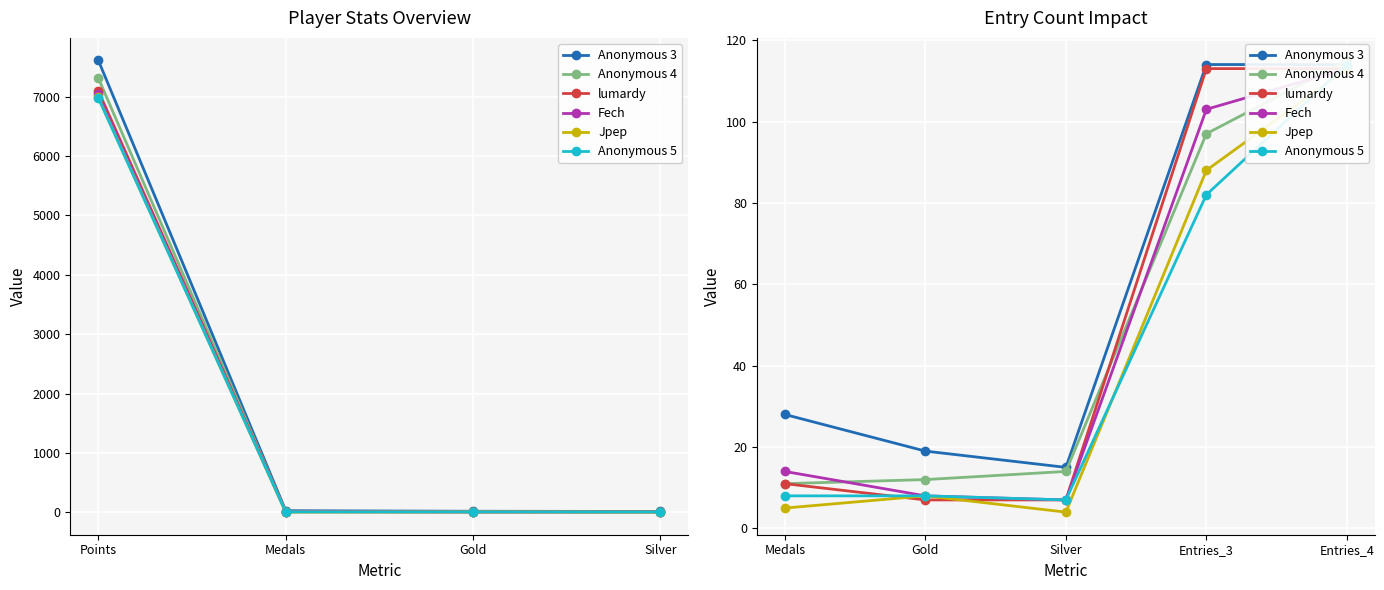

What is the sum of the Anonymous 4 values at Silver and Entries_4?

129